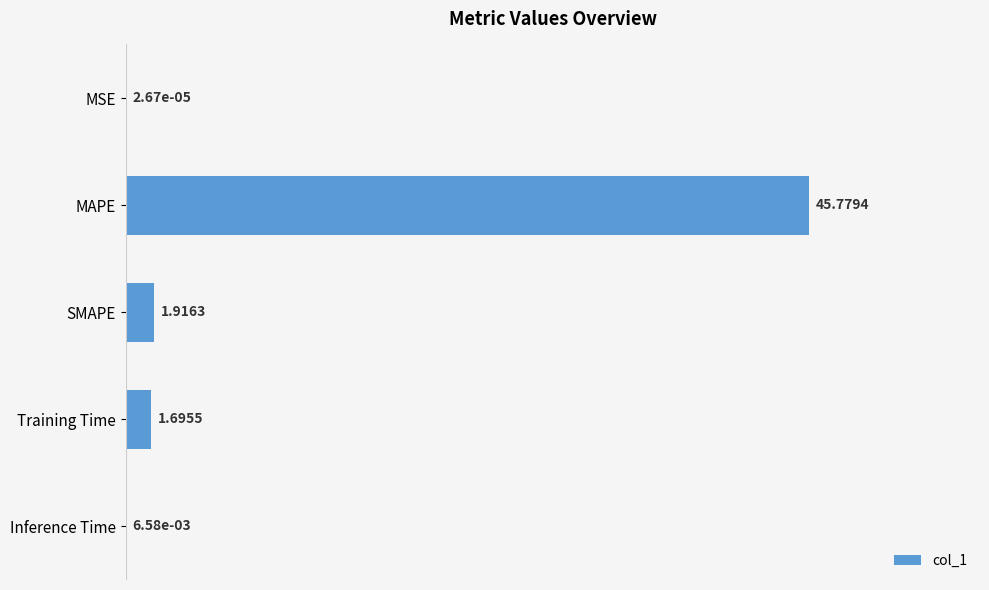

Are the bars horizontal?

Yes